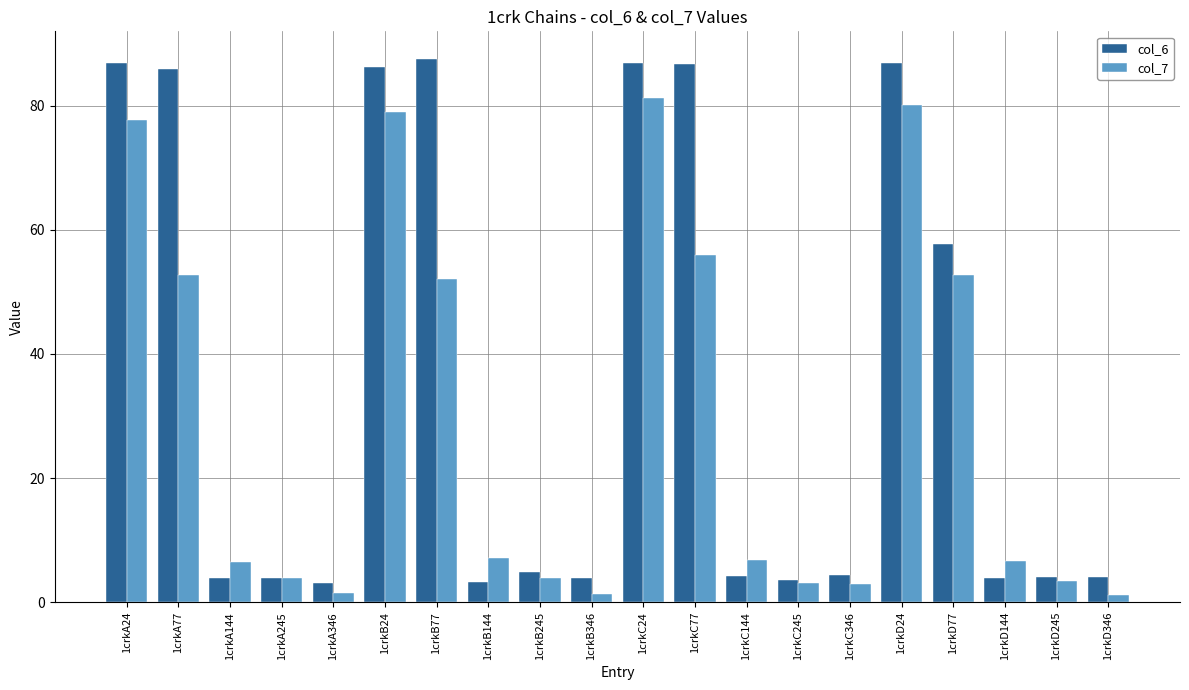

Where does the col_6 series first go above 4?

1crkA24